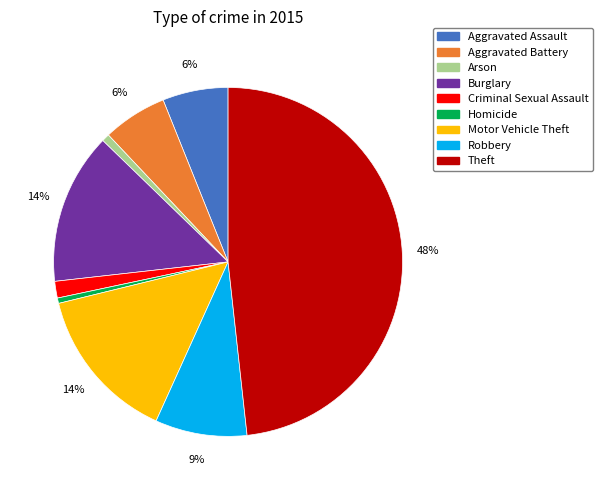

Does Aggravated Assault account for over 50% of the chart?

No